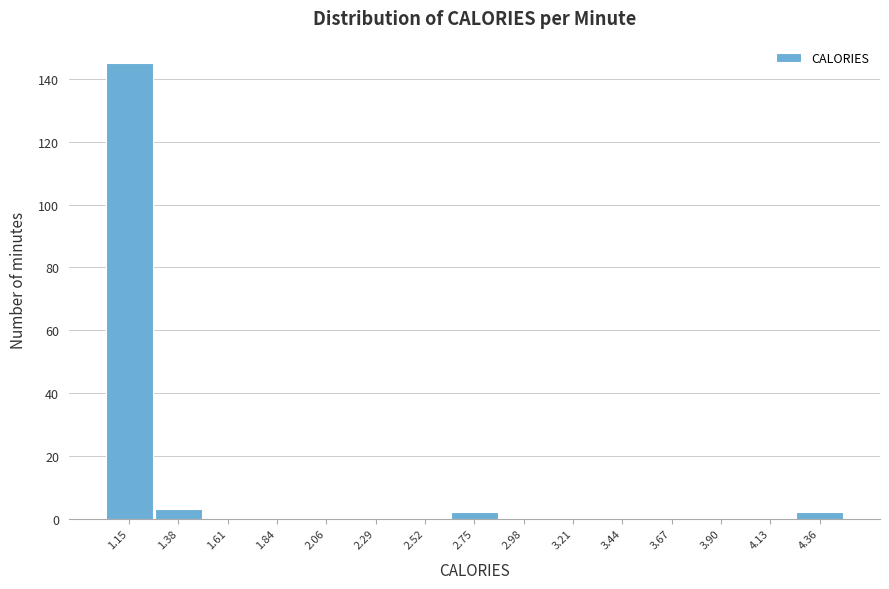

Reading right to left, list all the values displayed in this chart.

4.36=2	4.13=0	3.90=0	3.67=0	3.44=0	3.21=0	2.98=0	2.75=2	2.52=0	2.29=0	2.06=0	1.84=0	1.61=0	1.38=3	1.15=145